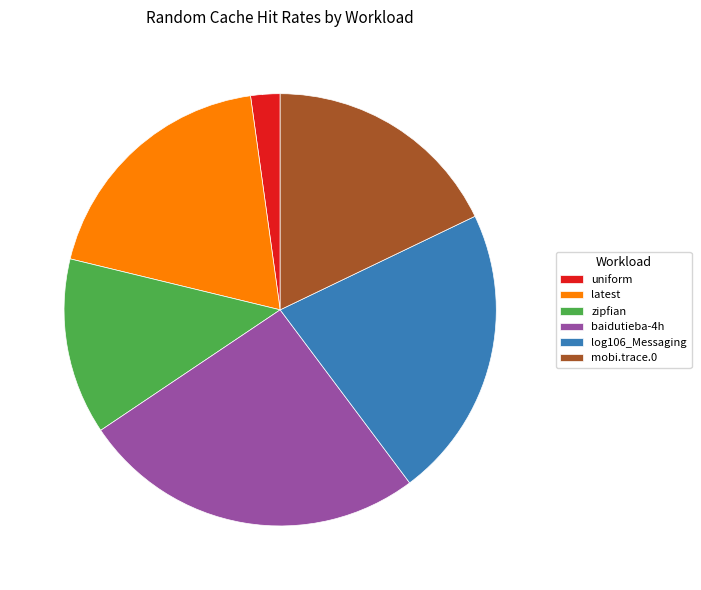

Which has a higher value, uniform or baidutieba-4h?

baidutieba-4h